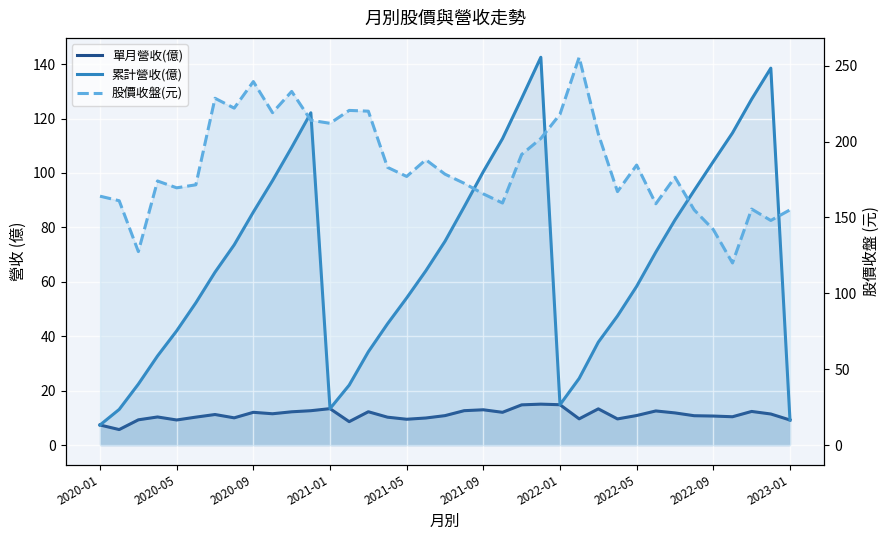

Between 2020-09 and 27, which series saw the biggest shift?

股價收盤(元)